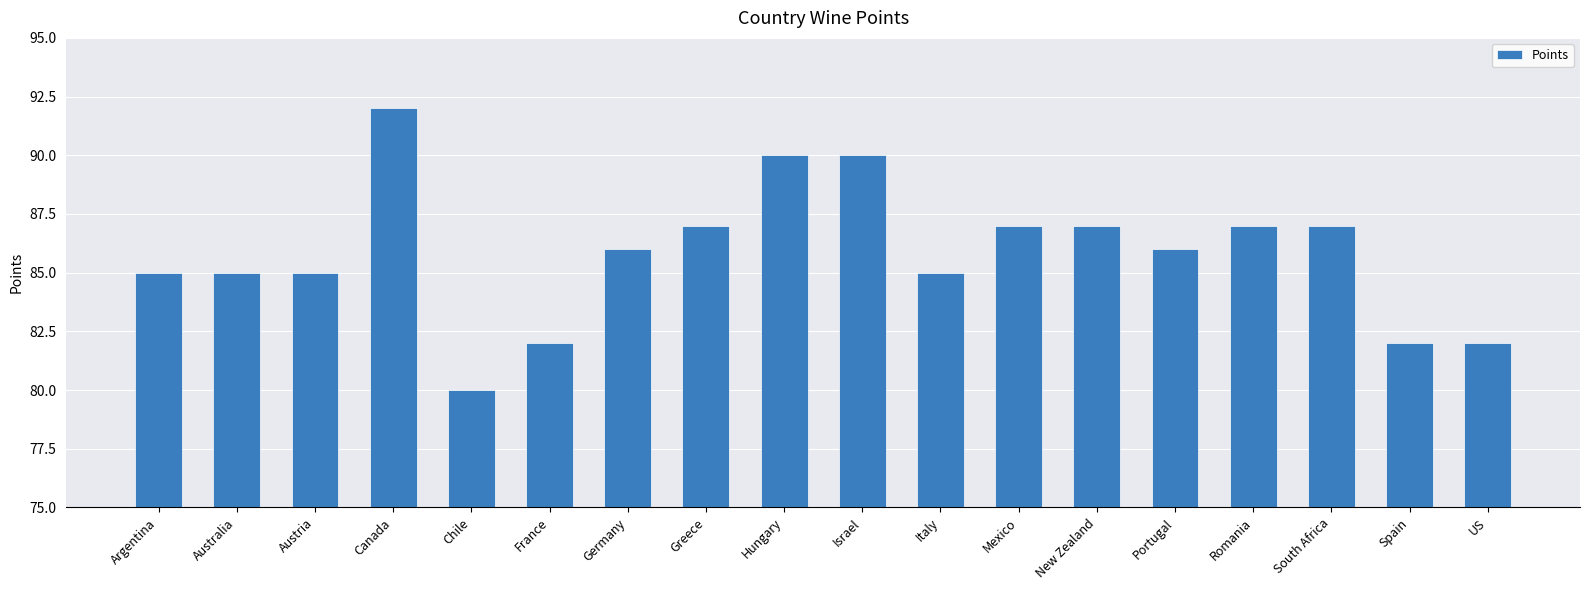

What is the value of the 5th bar from the left?

80